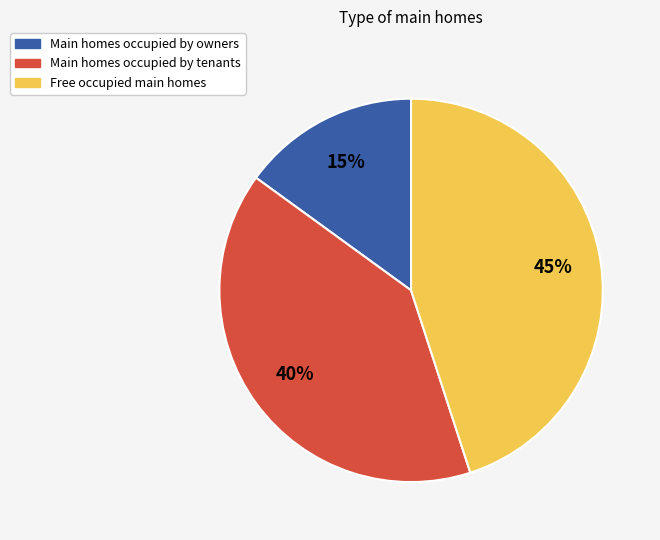

To the nearest percent, what is the difference between the largest and smallest slice percentages?

30%